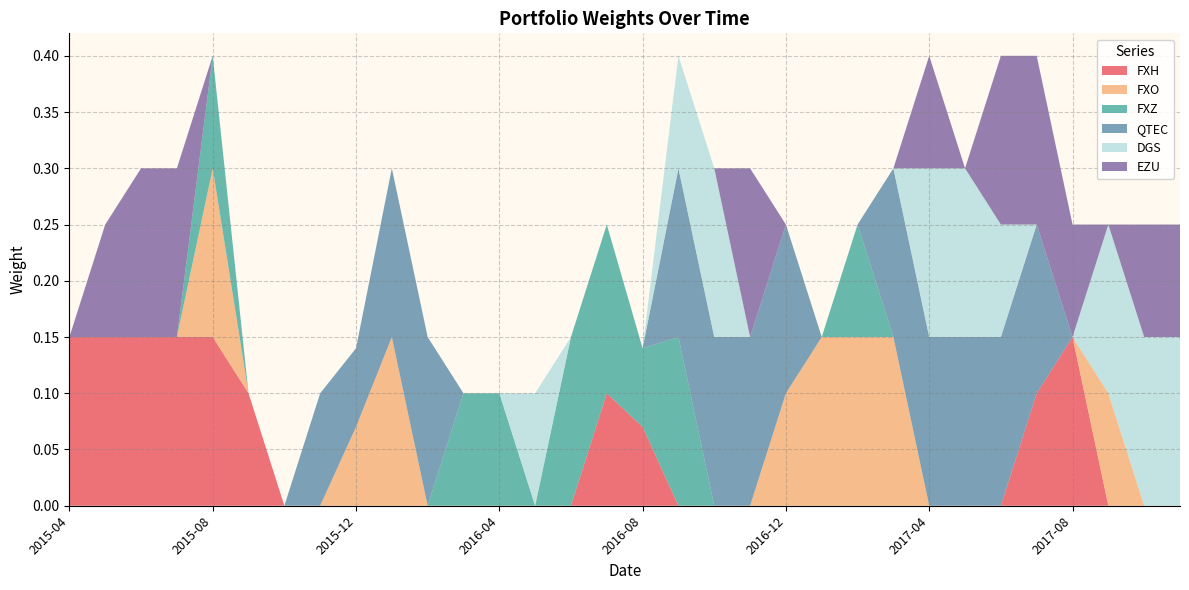

Reading left to right, what are all the values shown in this chart?

FXH: 0.1	0.1	0.1	0.1	0.1	0.1	0.0	0.0	0.0	0.0	0.0	0.0	0.0	0.0	0.0	0.1	0.1	0.0	0.0	0.0	0.0	0.0	0.0	0.0	0.0	0.0	0.0	0.1	0.1	0.0	0.0	0.0
FXO: 0.0	0.0	0.0	0.0	0.1	0.0	0.0	0.0	0.1	0.1	0.0	0.0	0.0	0.0	0.0	0.0	0.0	0.0	0.0	0.0	0.1	0.1	0.1	0.1	0.0	0.0	0.0	0.0	0.0	0.1	0.0	0.0
FXZ: 0.0	0.0	0.0	0.0	0.1	0.0	0.0	0.0	0.0	0.0	0.0	0.1	0.1	0.0	0.1	0.1	0.1	0.1	0.0	0.0	0.0	0.0	0.1	0.0	0.0	0.0	0.0	0.0	0.0	0.0	0.0	0.0
QTEC: 0.0	0.0	0.0	0.0	0.0	0.0	0.0	0.1	0.1	0.1	0.1	0.0	0.0	0.0	0.0	0.0	0.0	0.1	0.1	0.1	0.1	0.0	0.0	0.1	0.1	0.1	0.1	0.1	0.0	0.0	0.0	0.0
DGS: 0.0	0.0	0.0	0.0	0.0	0.0	0.0	0.0	0.0	0.0	0.0	0.0	0.0	0.1	0.0	0.0	0.0	0.1	0.1	0.0	0.0	0.0	0.0	0.0	0.1	0.1	0.1	0.0	0.0	0.1	0.1	0.1
EZU: 0.0	0.1	0.1	0.1	0.0	0.0	0.0	0.0	0.0	0.0	0.0	0.0	0.0	0.0	0.0	0.0	0.0	0.0	0.0	0.1	0.0	0.0	0.0	0.0	0.1	0.0	0.1	0.1	0.1	0.0	0.1	0.1